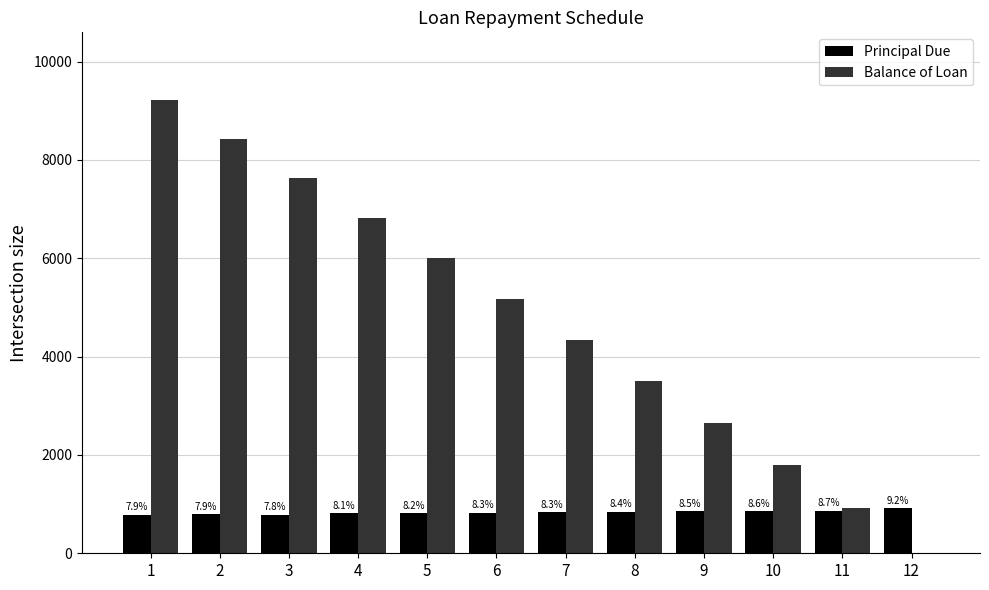

How many groups of bars are there?

12